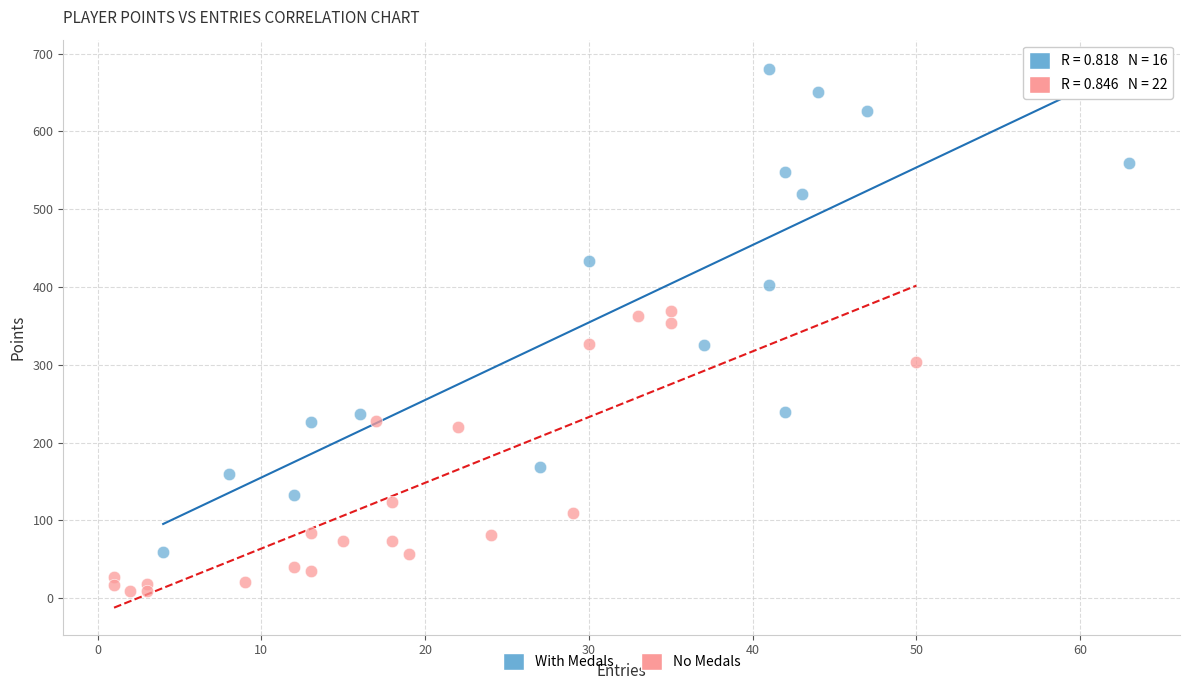

Which series has the largest Y range (max minus min)?

With Medals